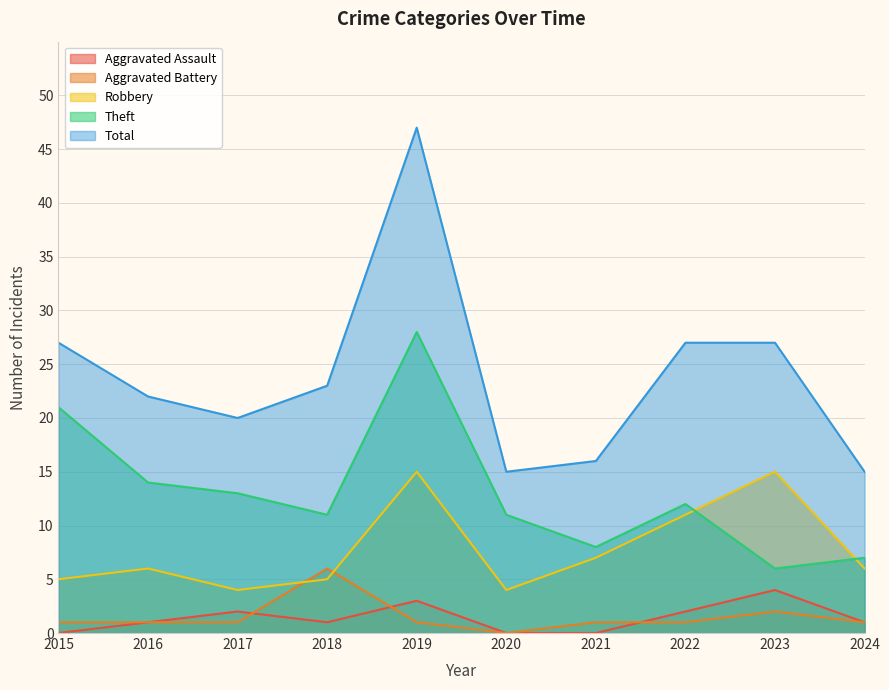

Where is Aggravated Battery nearest to the value 3?

2023